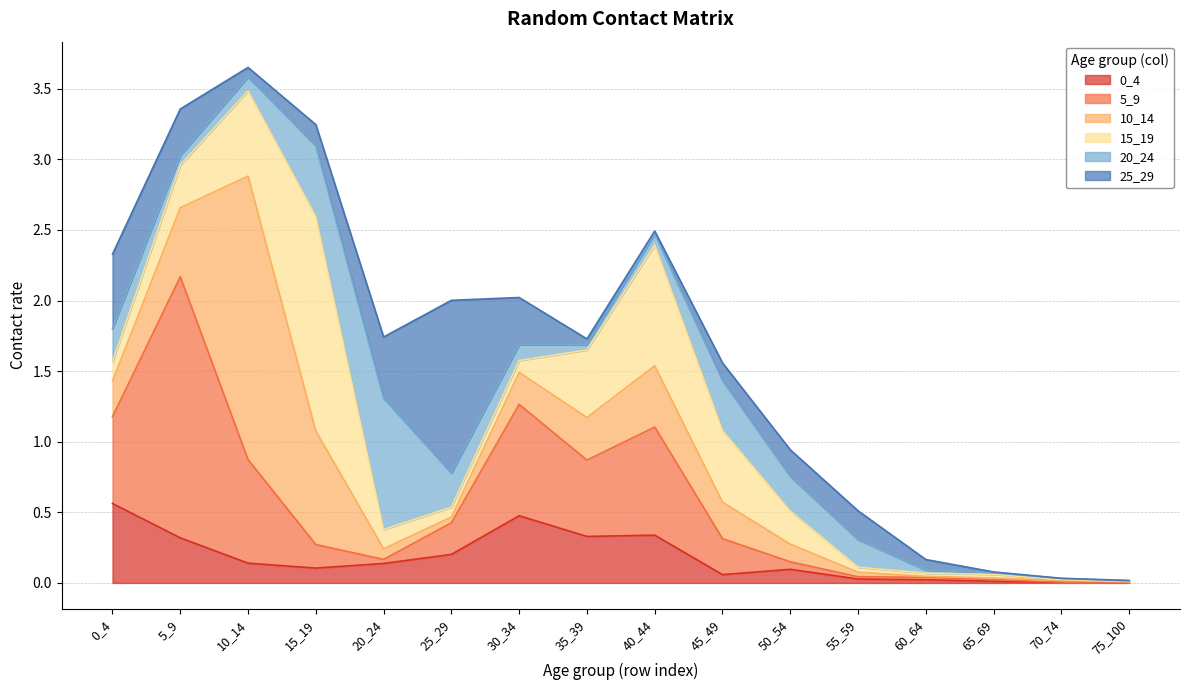

Reading right to left, what are all the values shown in this chart?

0_4: 0.0	0.0	0.0	0.0	0.0	0.1	0.1	0.3	0.3	0.5	0.2	0.1	0.1	0.1	0.3	0.6
5_9: 0.0	0.0	0.0	0.0	0.0	0.1	0.3	0.8	0.5	0.8	0.2	0.0	0.2	0.7	1.8	0.6
10_14: 0.0	0.0	0.0	0.0	0.0	0.1	0.3	0.4	0.3	0.2	0.0	0.1	0.8	2.0	0.5	0.3
15_19: 0.0	0.0	0.0	0.0	0.0	0.2	0.5	0.9	0.5	0.1	0.1	0.1	1.5	0.6	0.3	0.1
20_24: 0.0	0.0	0.0	0.0	0.2	0.2	0.4	0.1	0.0	0.1	0.2	0.9	0.5	0.1	0.1	0.2
25_29: 0.0	0.0	0.0	0.1	0.2	0.2	0.1	0.0	0.0	0.3	1.2	0.4	0.2	0.1	0.3	0.5